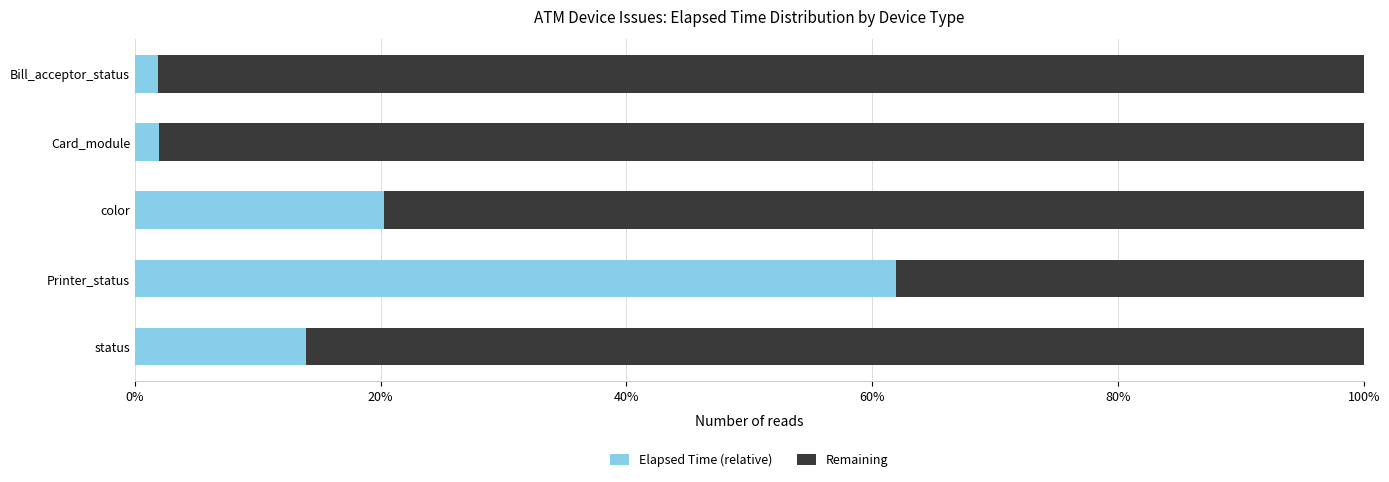

What is the total value across all series at status?

100.0